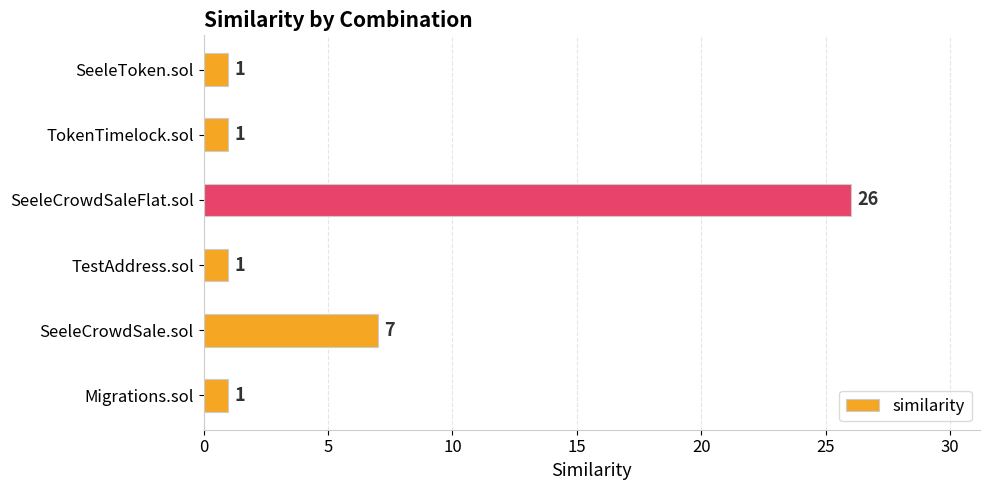

The value at SeeleCrowdSaleFlat.sol is 46. True or false?

False